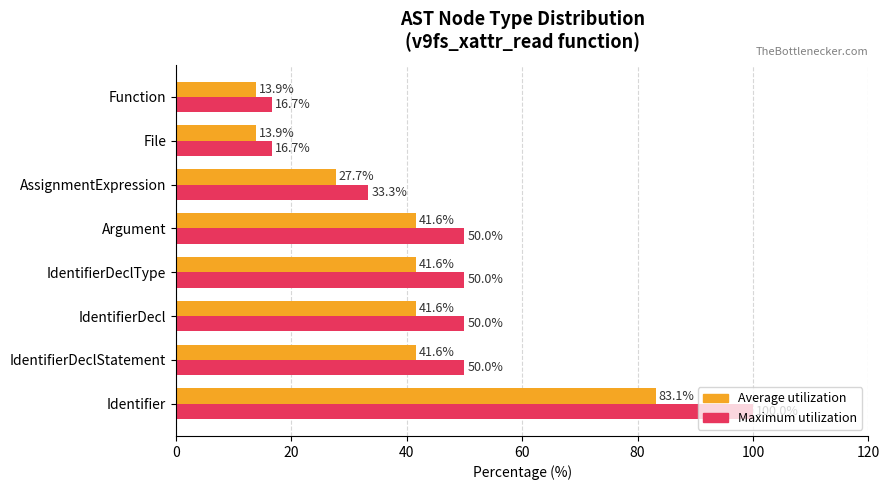

What is the highest value of the Average utilization series?

83.1